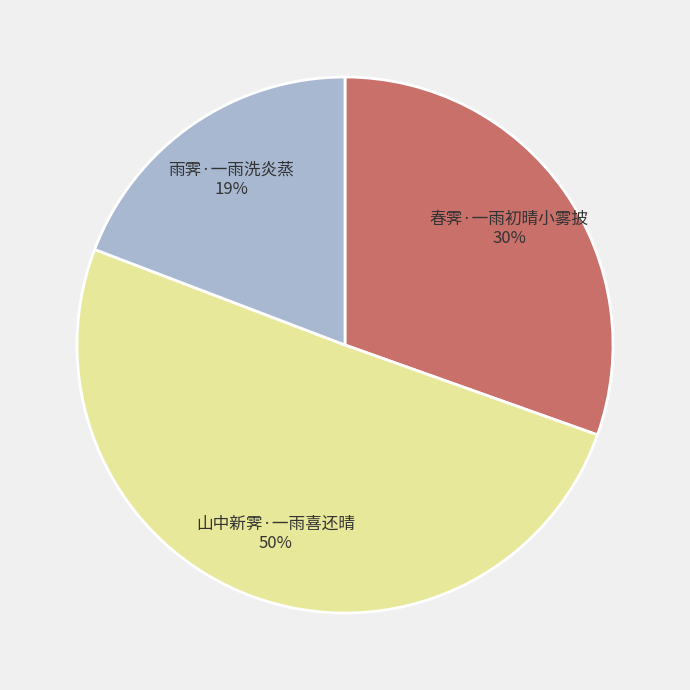

To the nearest percent, what portion does 雨霁·一雨洗炎蒸 represent?

19%